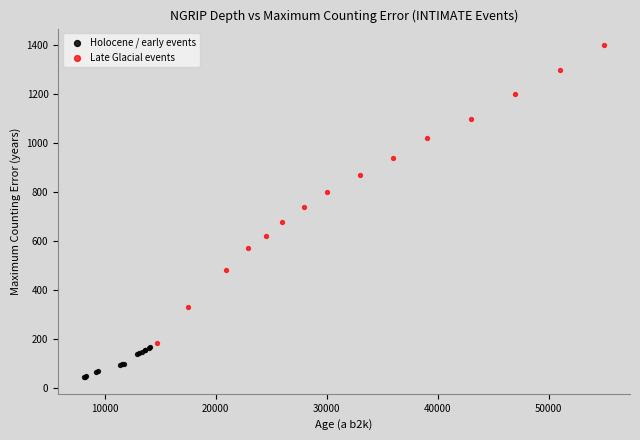

Which series contains the highest Y value?

Late Glacial events